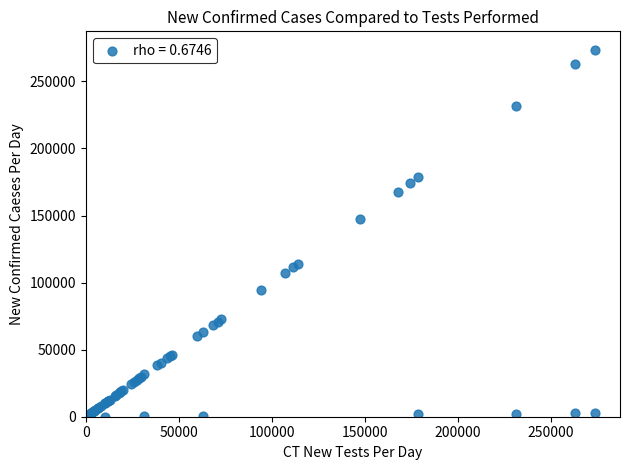

What Y value in the scatter plot is closest to 136874?

147642.0